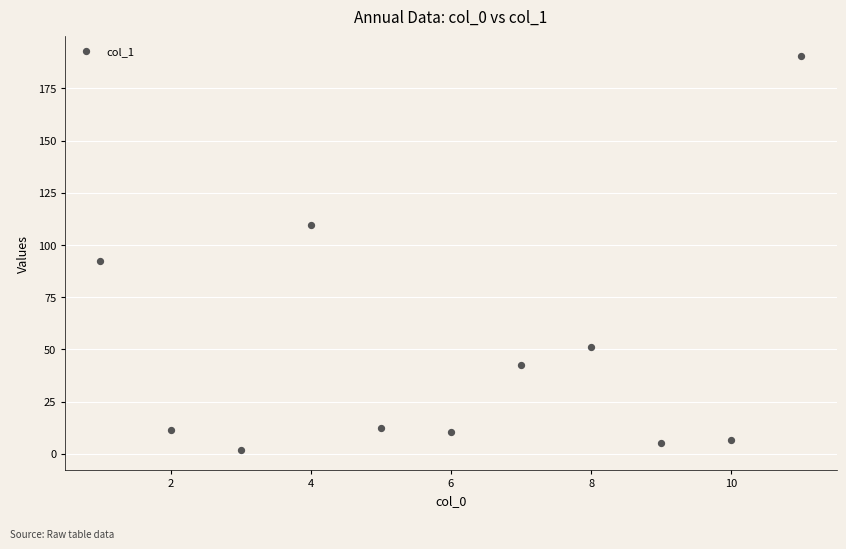

What is the range of Y values (max minus min)?

188.6